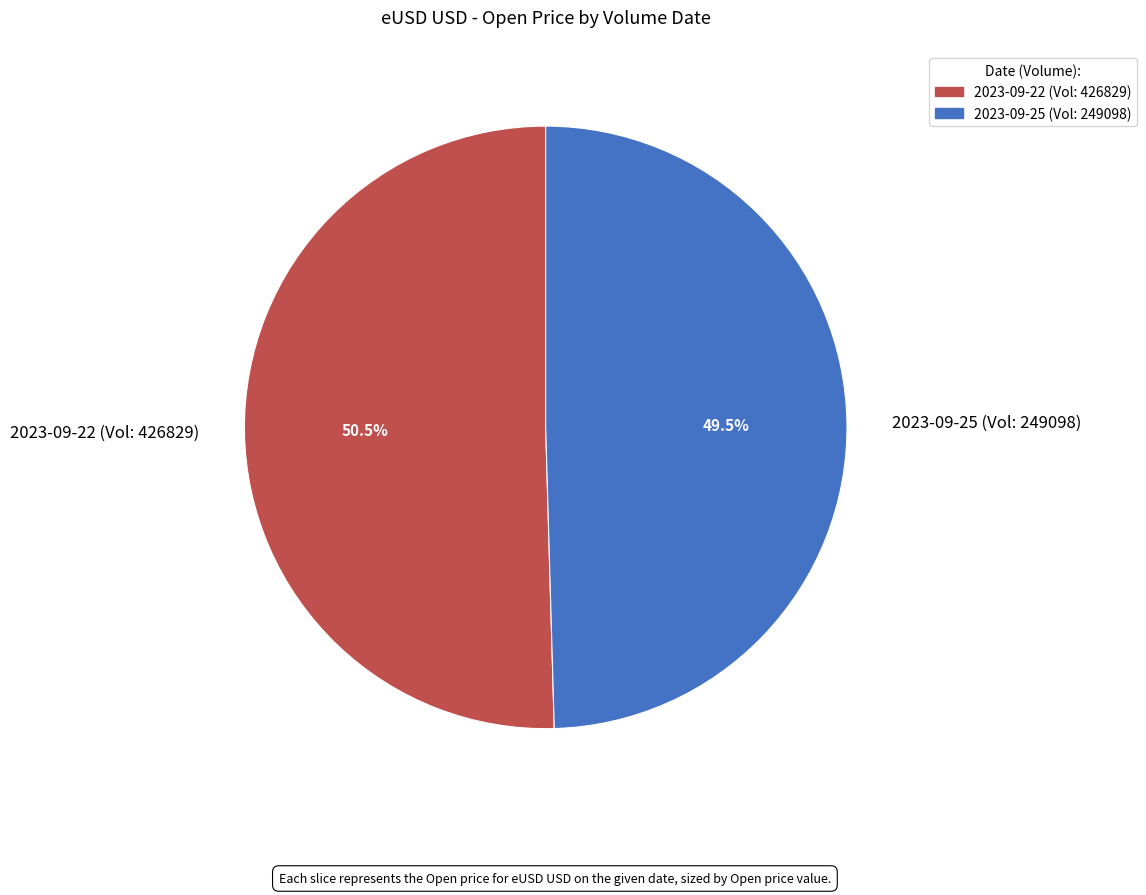

Between 2023-09-25 (Vol: 249098) and 2023-09-22 (Vol: 426829), which is larger?

2023-09-22 (Vol: 426829)